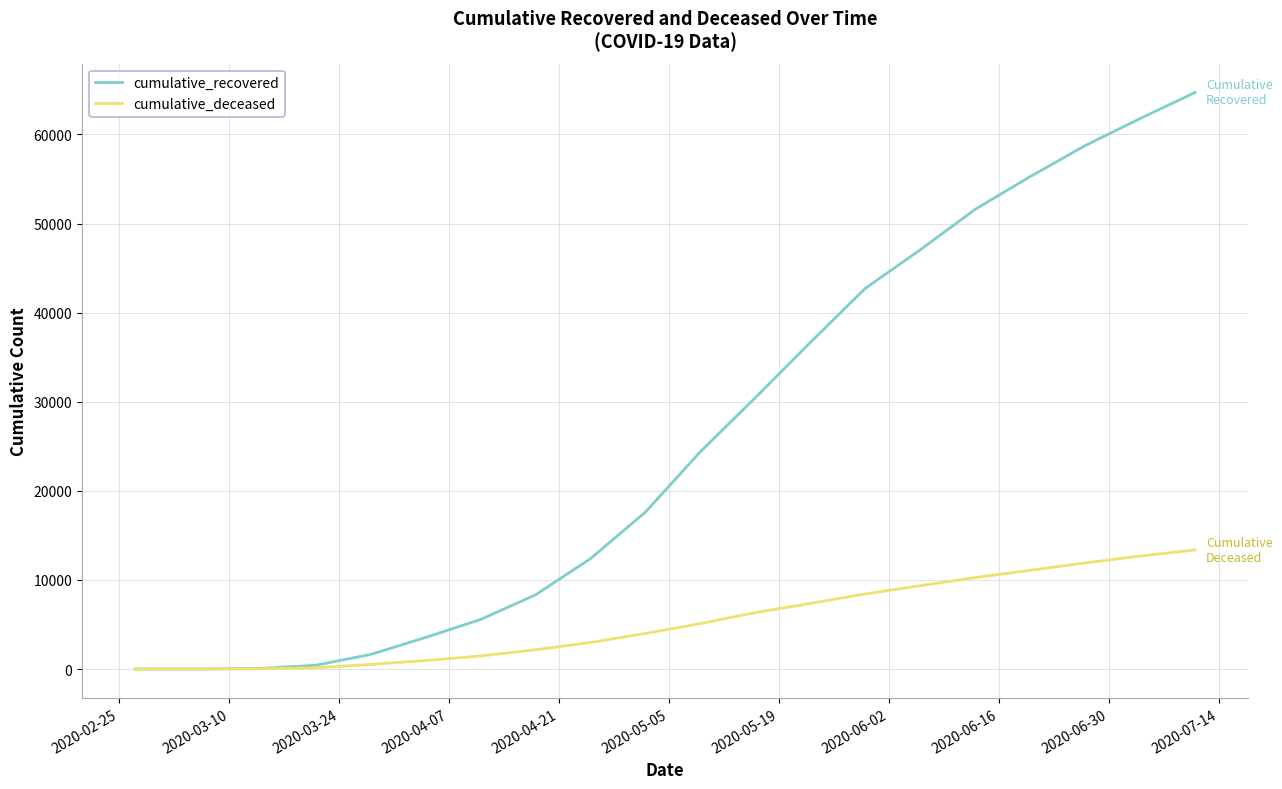

Which series has the widest spread of values?

cumulative_recovered